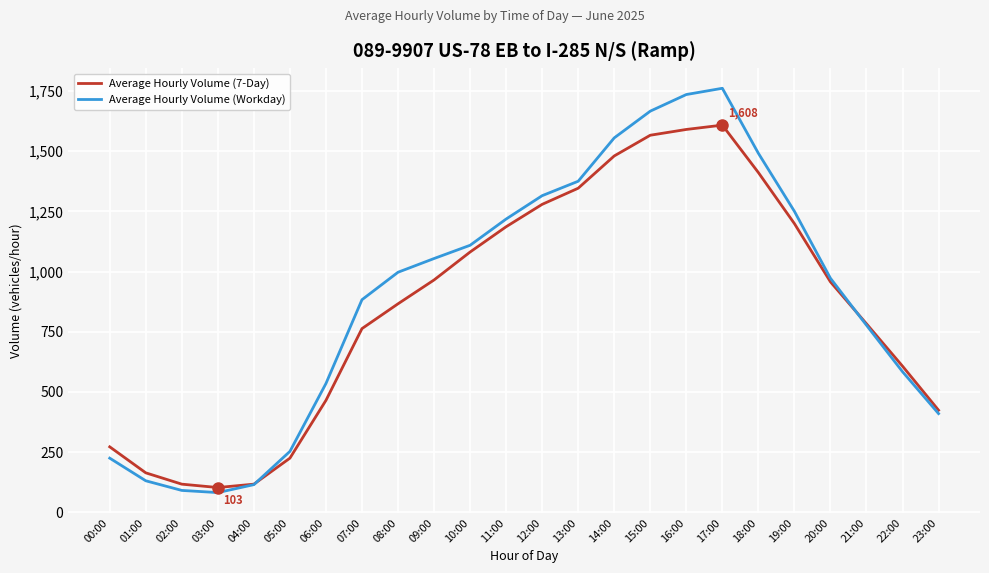

Which category has the highest value across all series?

17:00